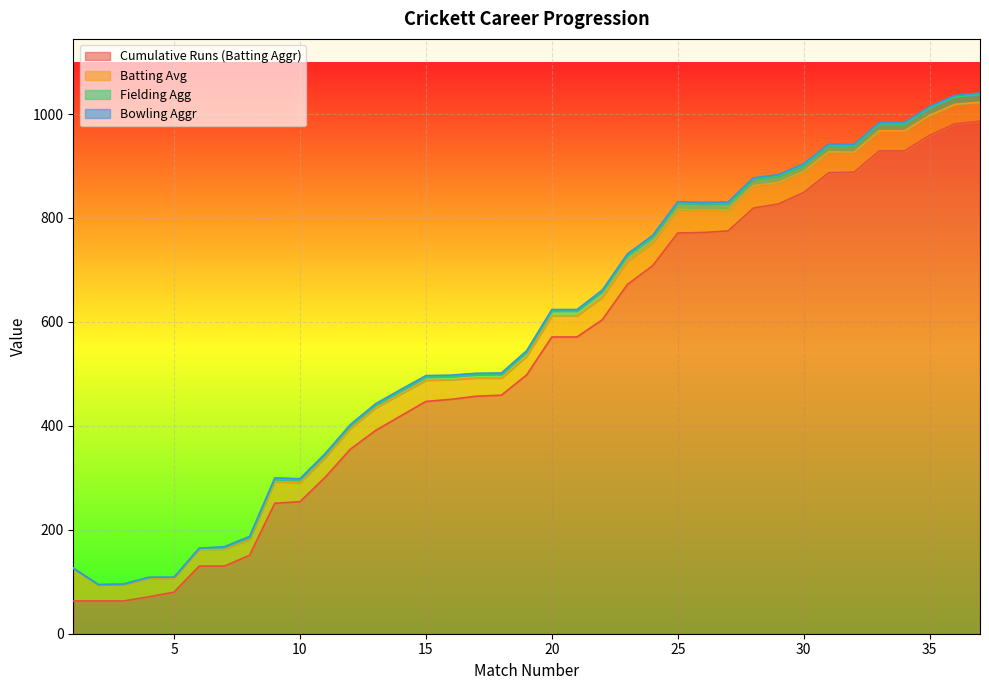

What is the minimum value for Cumulative Runs (Batting Aggr)?

63.0